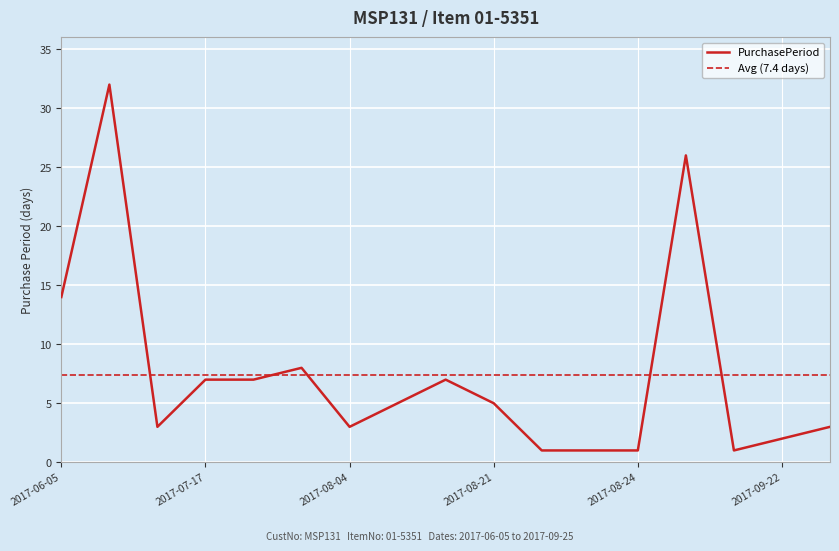

Which category has the lowest value across all series?

2017-08-22